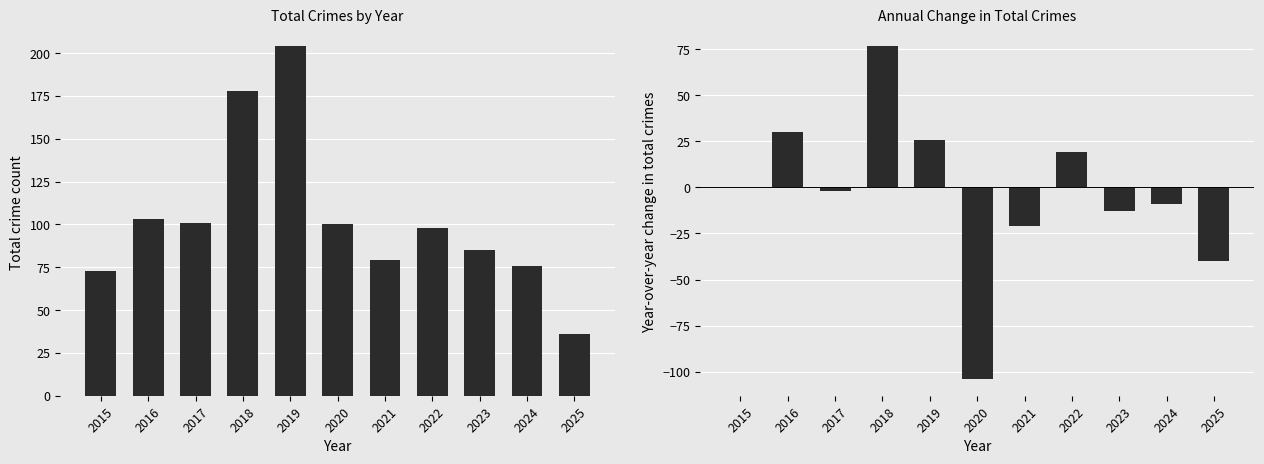

Between 2024 and 2018, which is larger?

2018